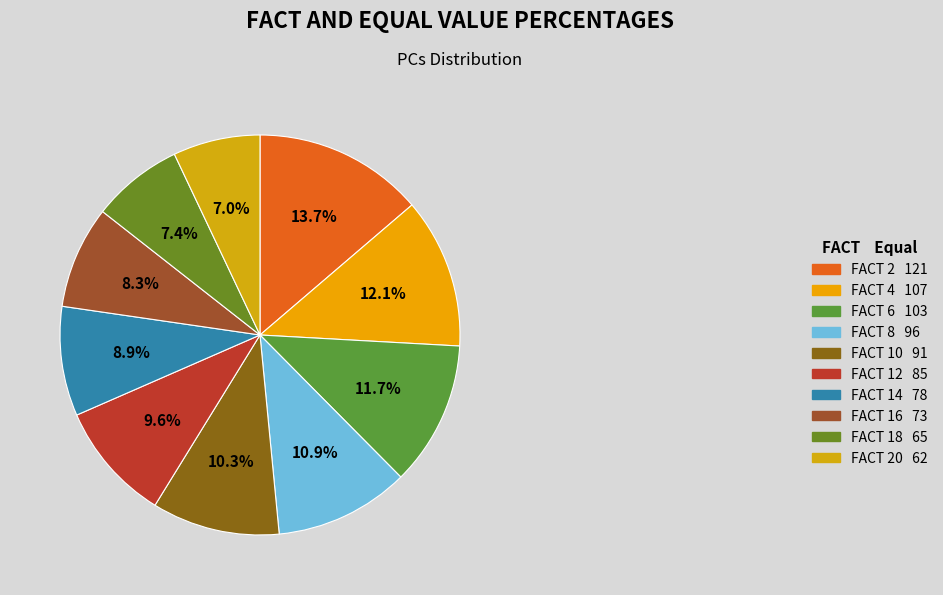

Count the number of slices in the pie.

10